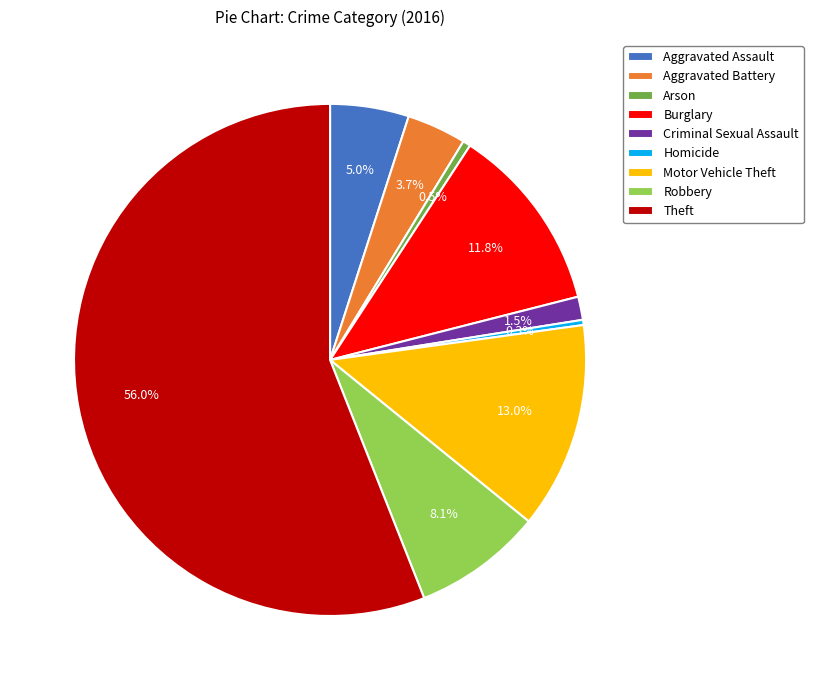

To the nearest percent, what percentage of the pie is Burglary?

12%